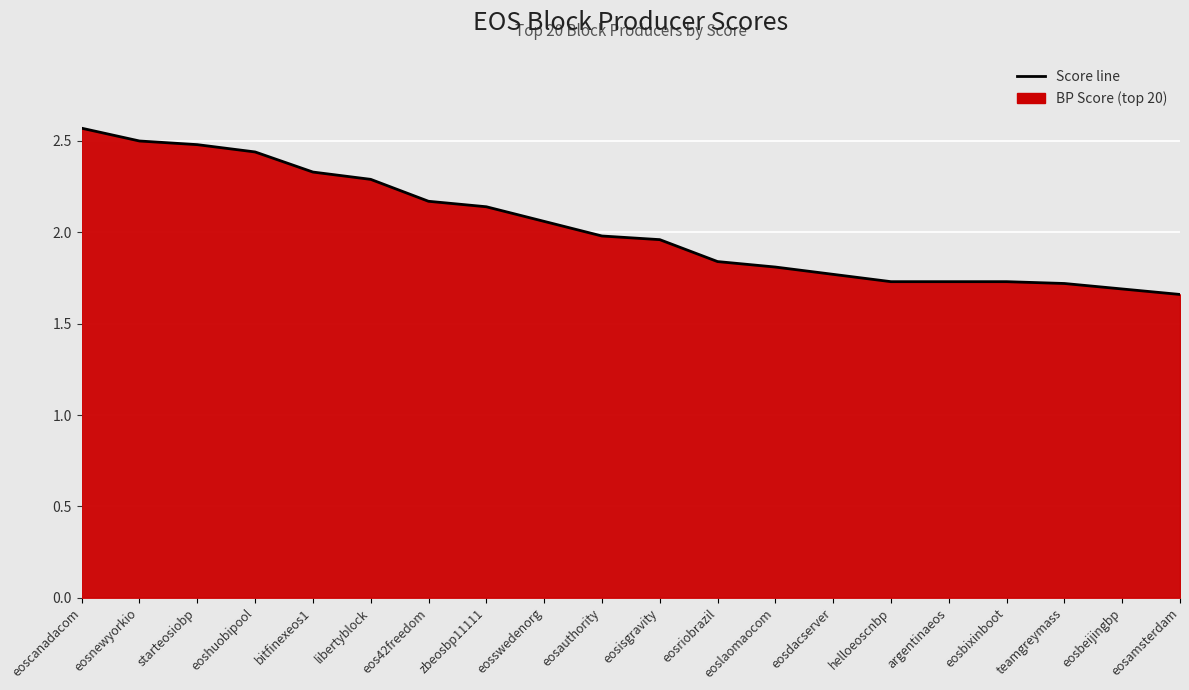

What position from the right is eosnewyorkio?

19